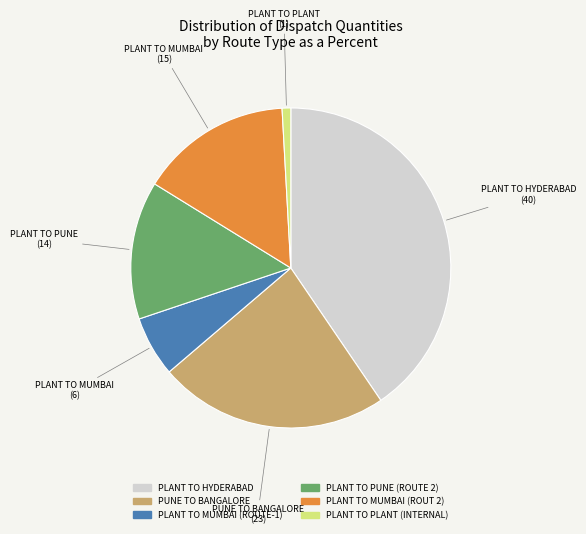

Is there any slice that represents more than half of the pie?

No